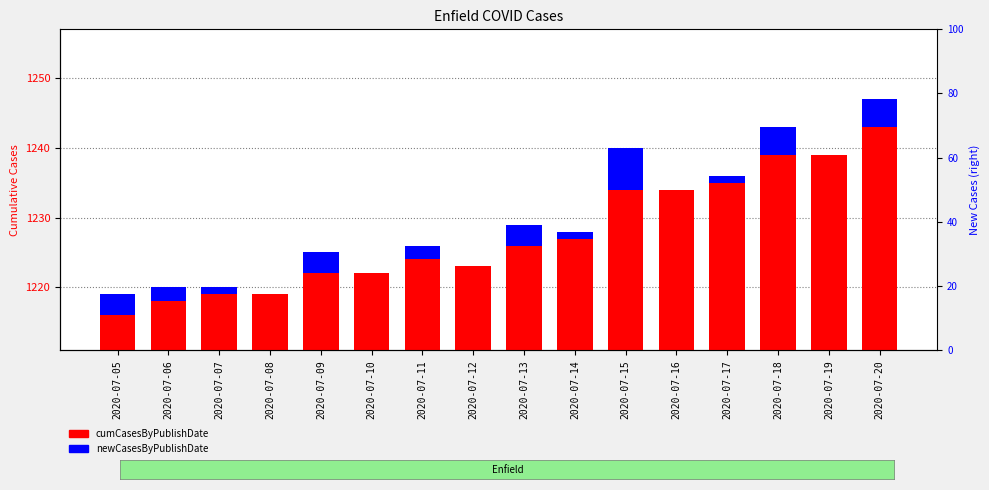

List the series in order of their peak value, lowest first.

newCasesByPublishDate, cumCasesByPublishDate